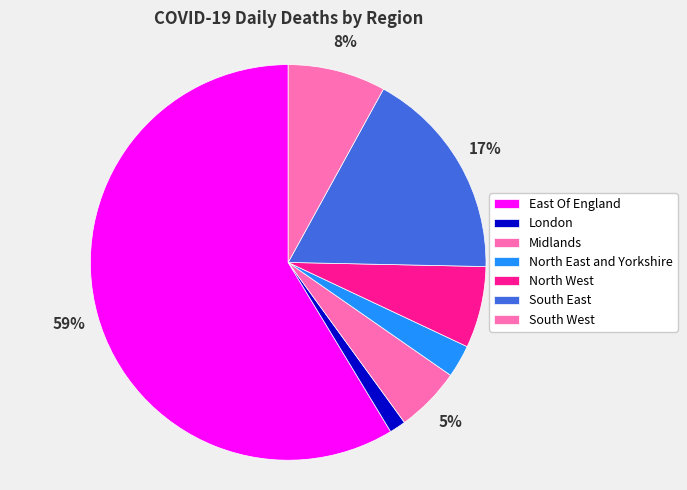

What percentage is the South West slice, to the nearest percent?

8%